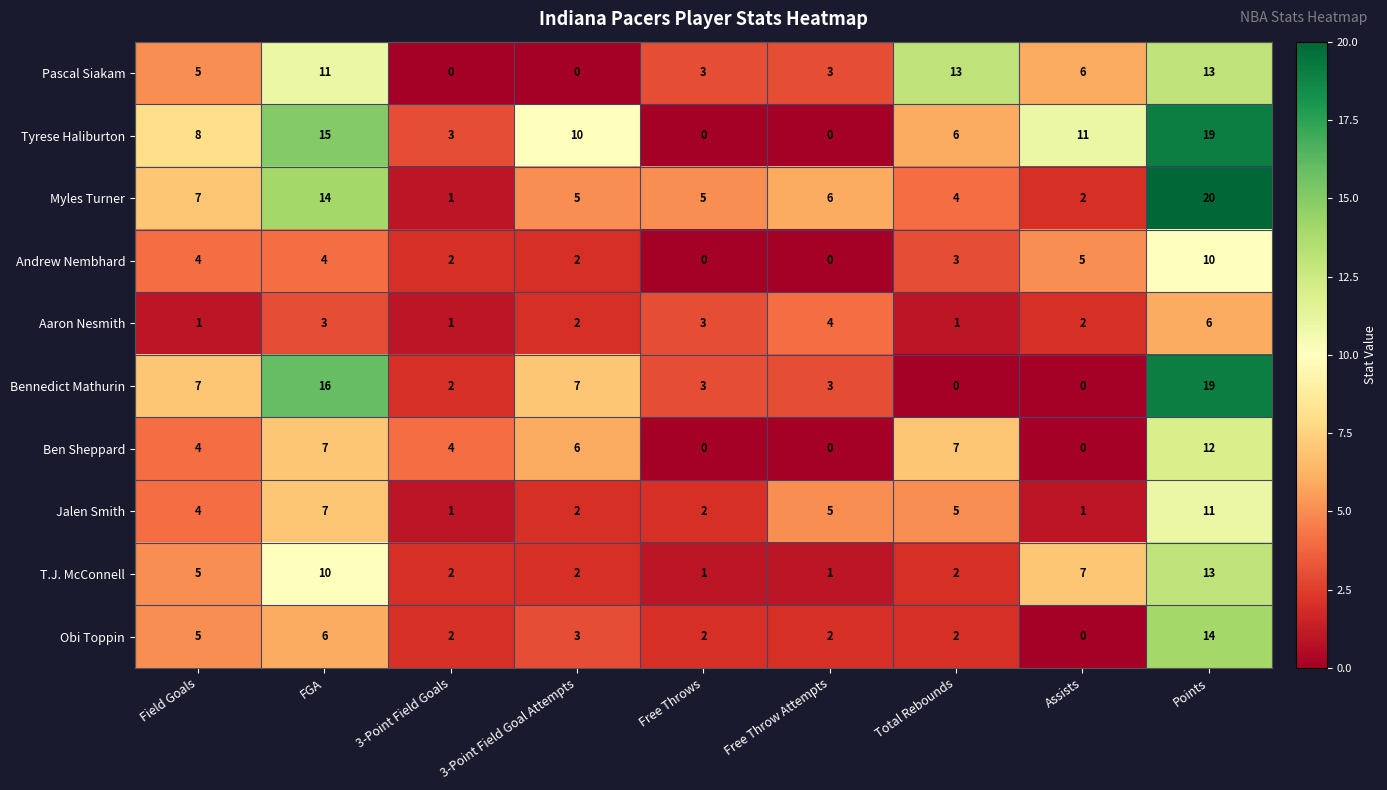

What is the spread (max minus min) of values at 3-Point Field Goal Attempts?

10